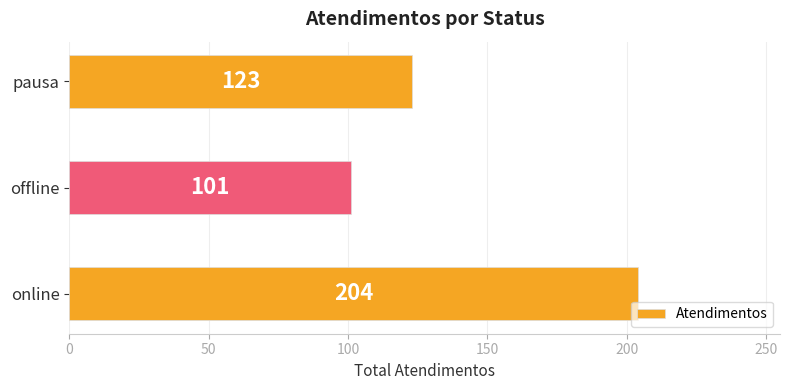

List the labels in order of value, largest first.

online, pausa, offline